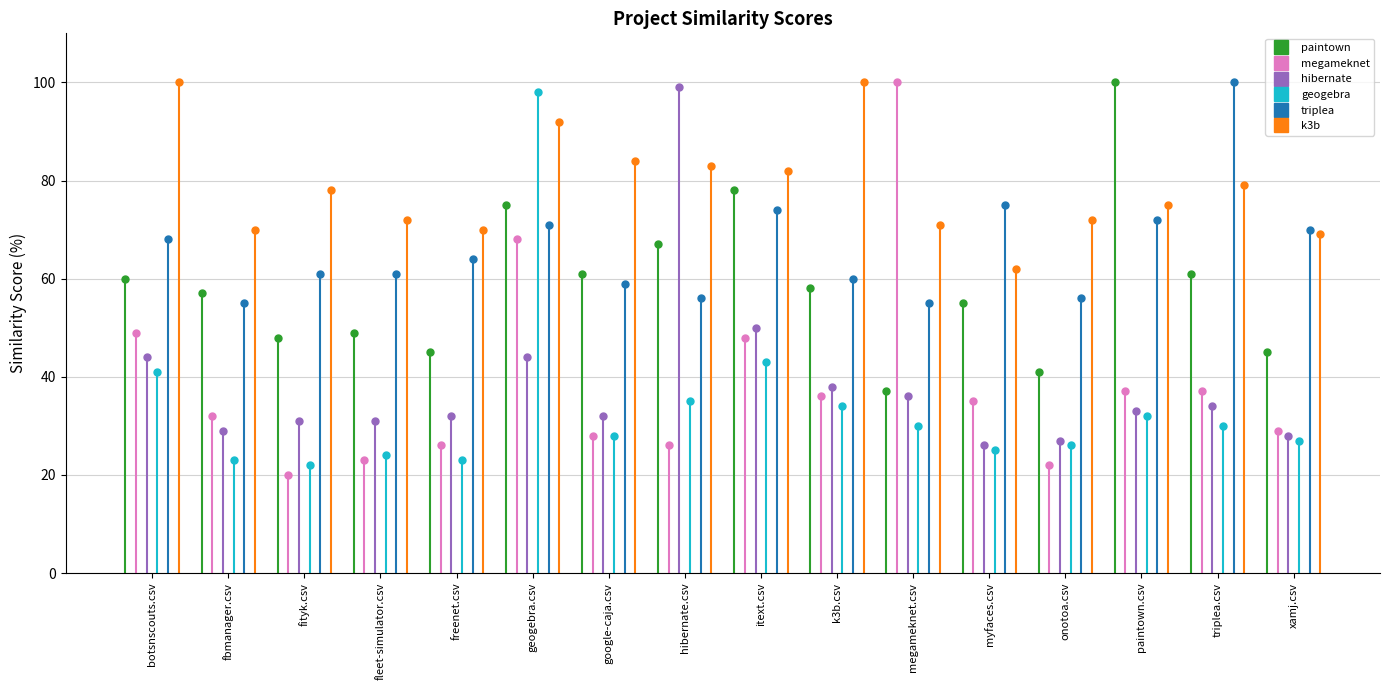

How many lines are shown in the chart?

6